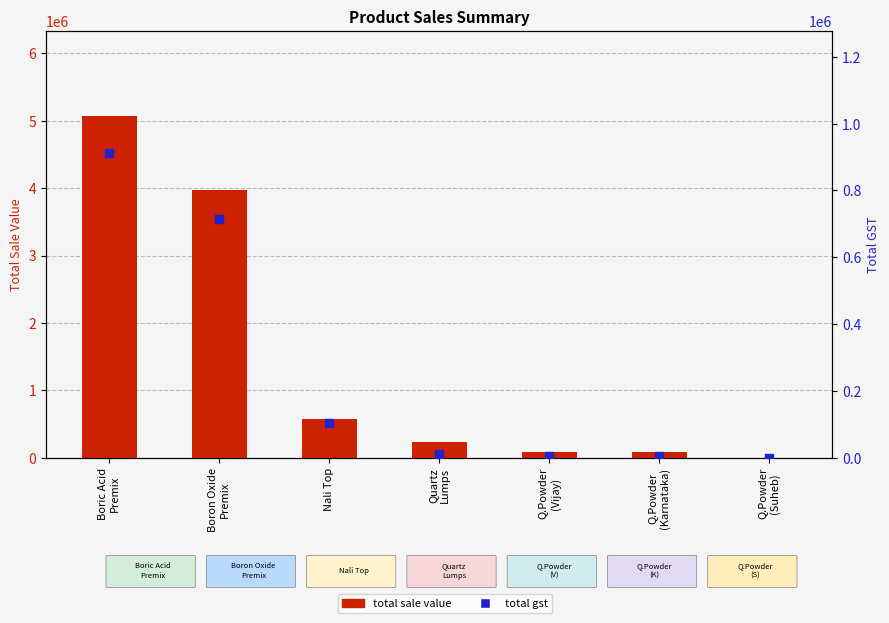

Which series reaches the minimum Y coordinate?

total gst